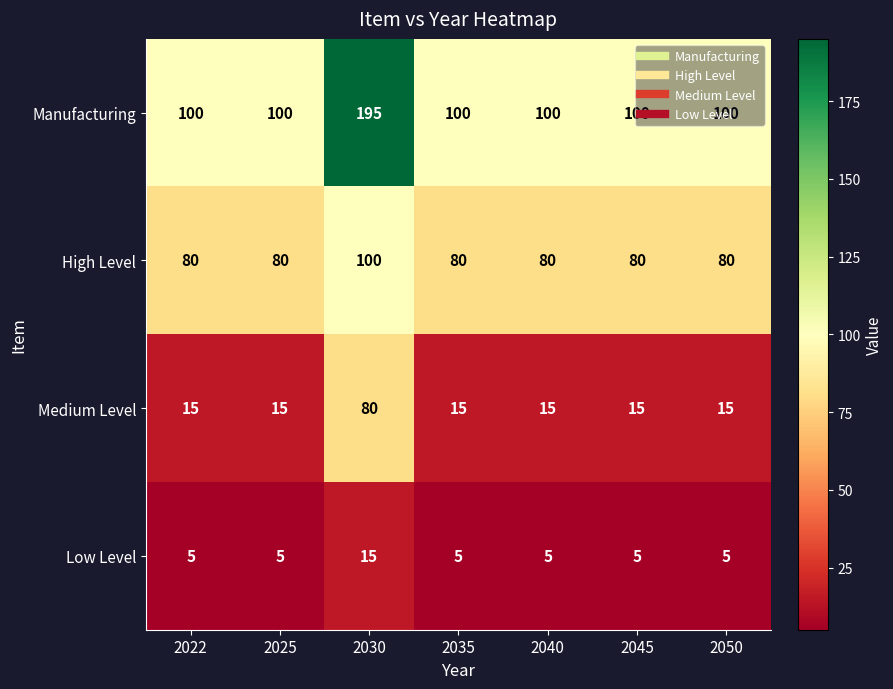

What is the total value across all series at 2030?

390